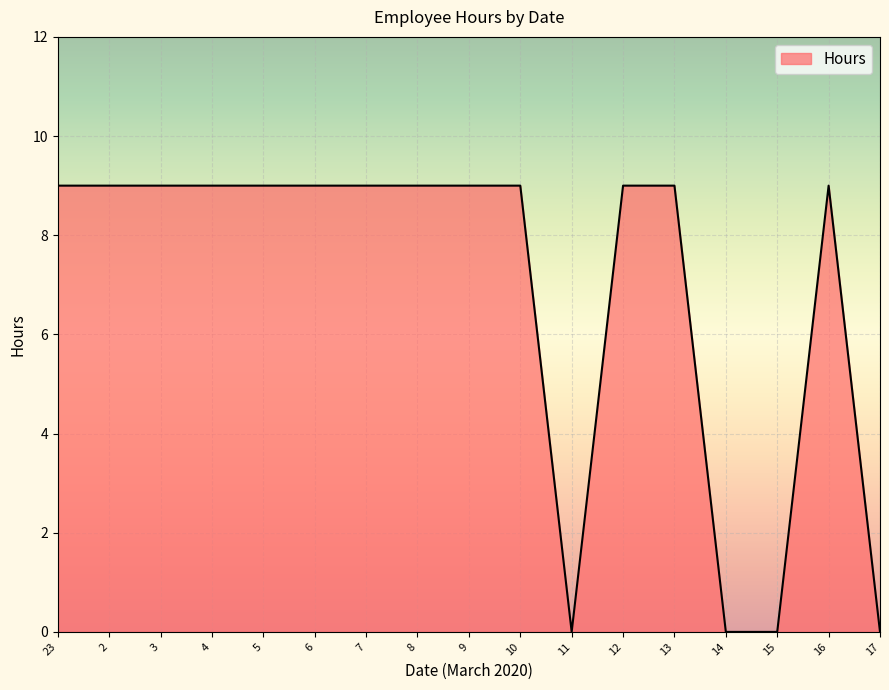

The chart shows a value of 2 at 12. True or false?

False